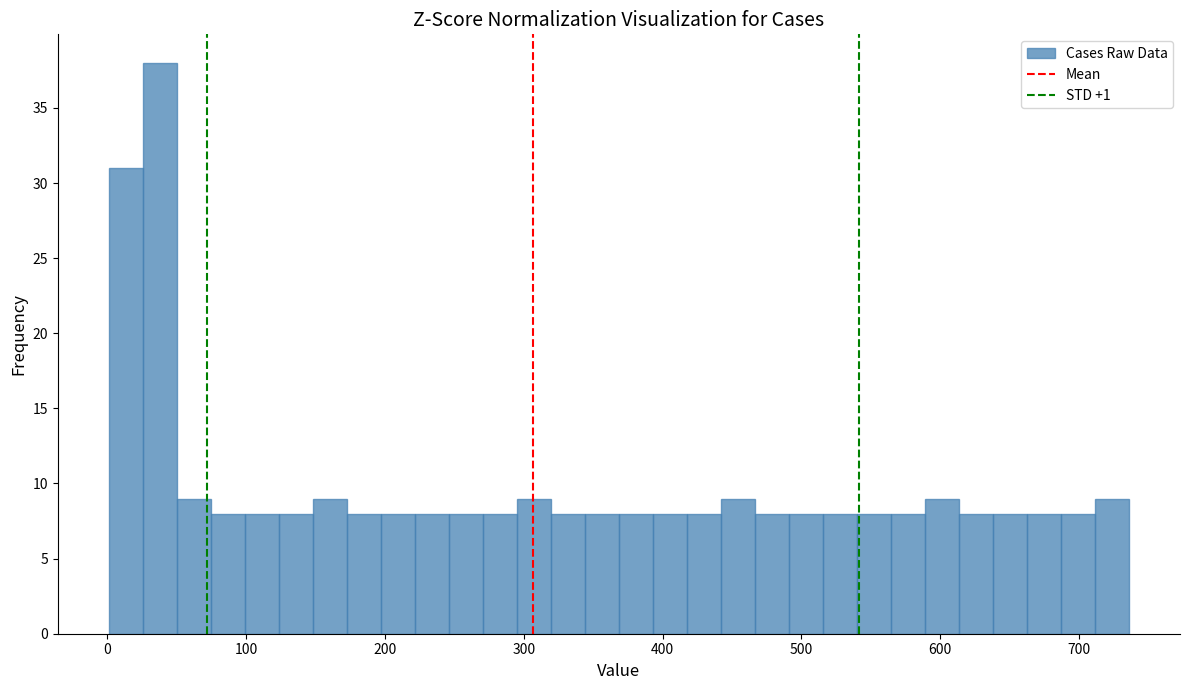

Read against the x-axis, roughly where is the centre of the tallest bar?

40